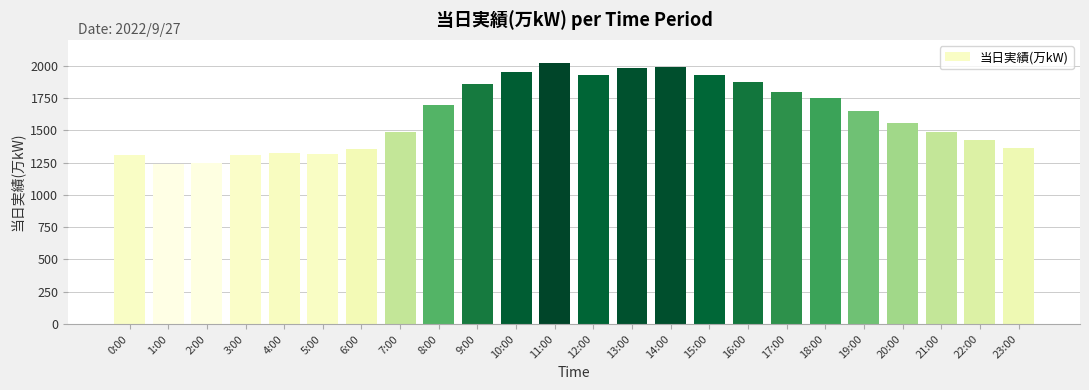

What is the label of the 7th bar from the right?

17:00